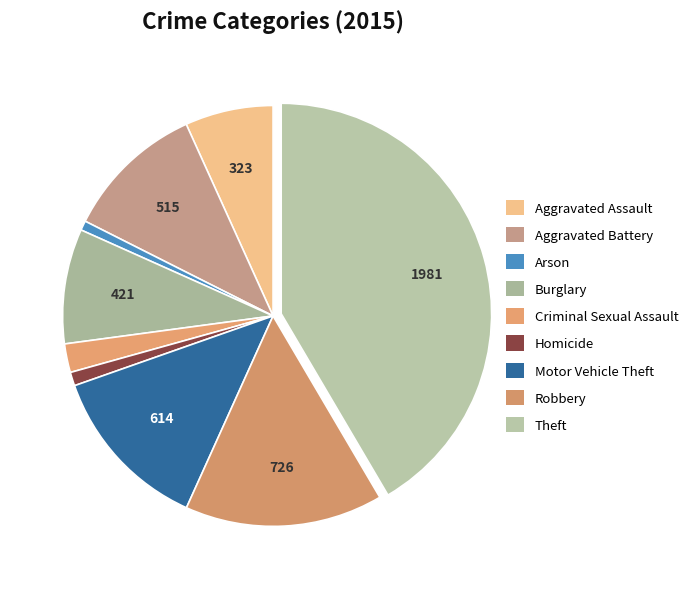

What percentage is the Criminal Sexual Assault slice, to the nearest percent?

2%